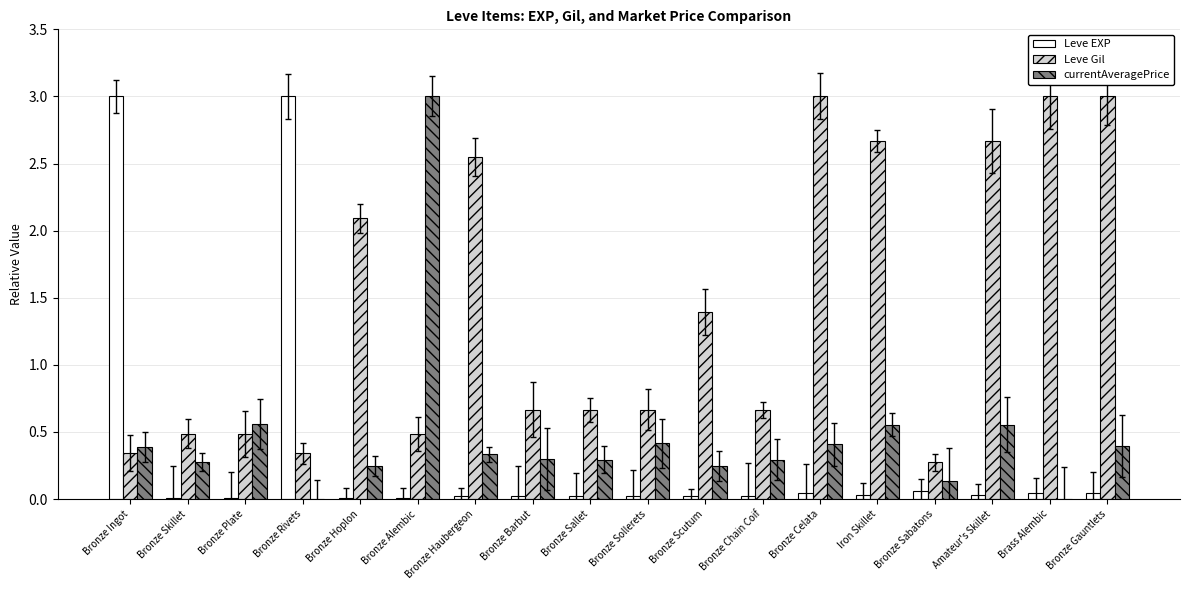

The value of Leve EXP at Bronze Ingot is 3.0. True or false?

True